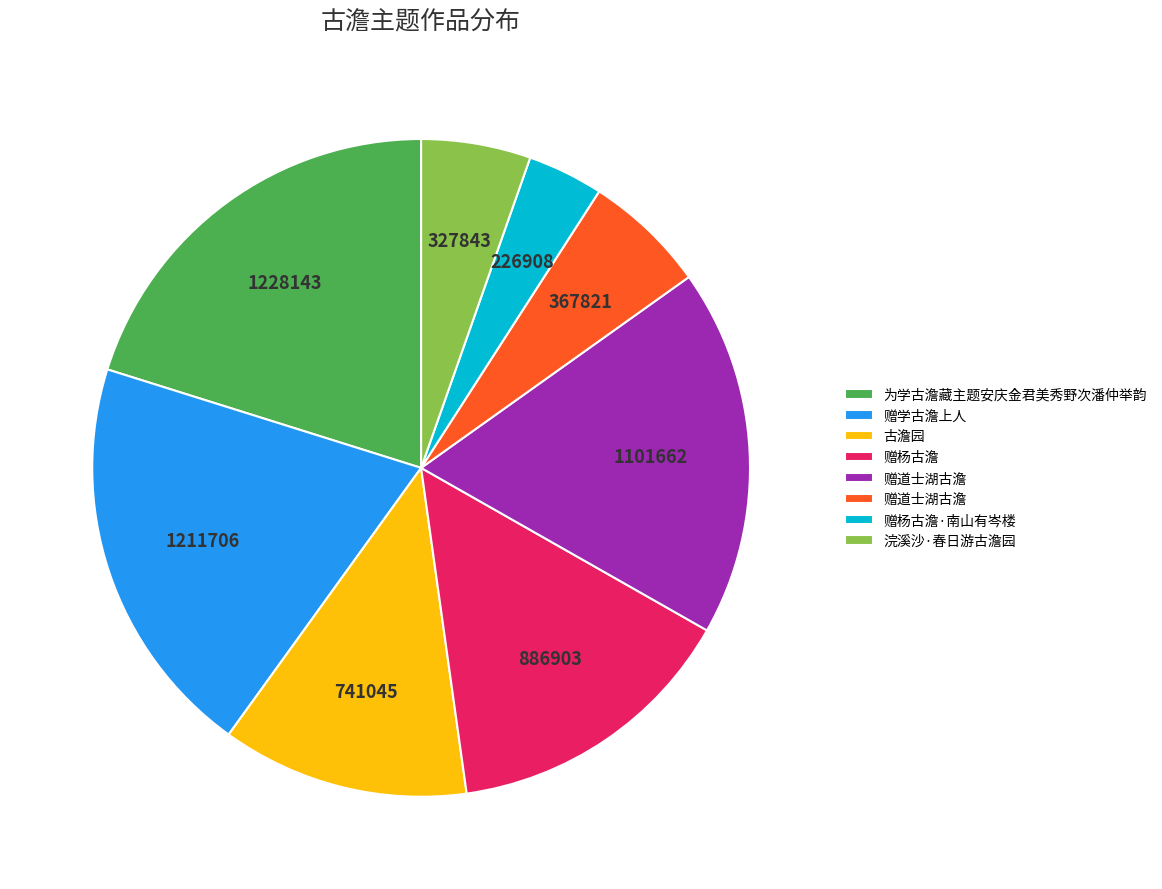

Is there any slice that represents more than half of the pie?

No